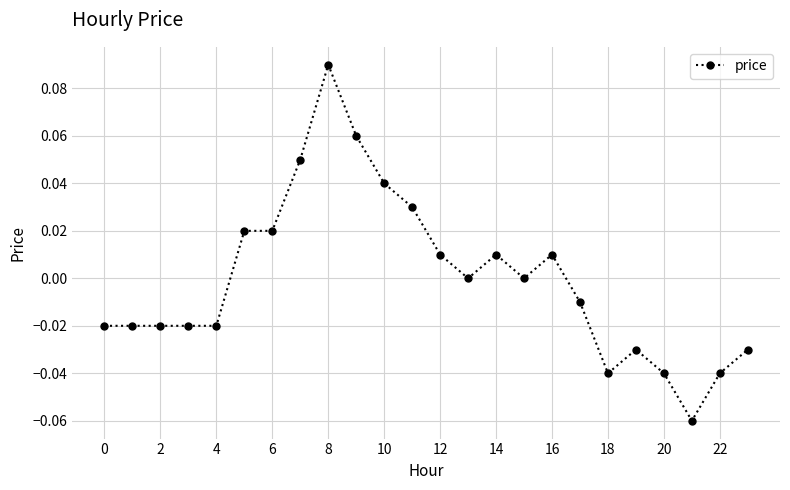

True or false: the data has more than 0 interior local peaks.

True